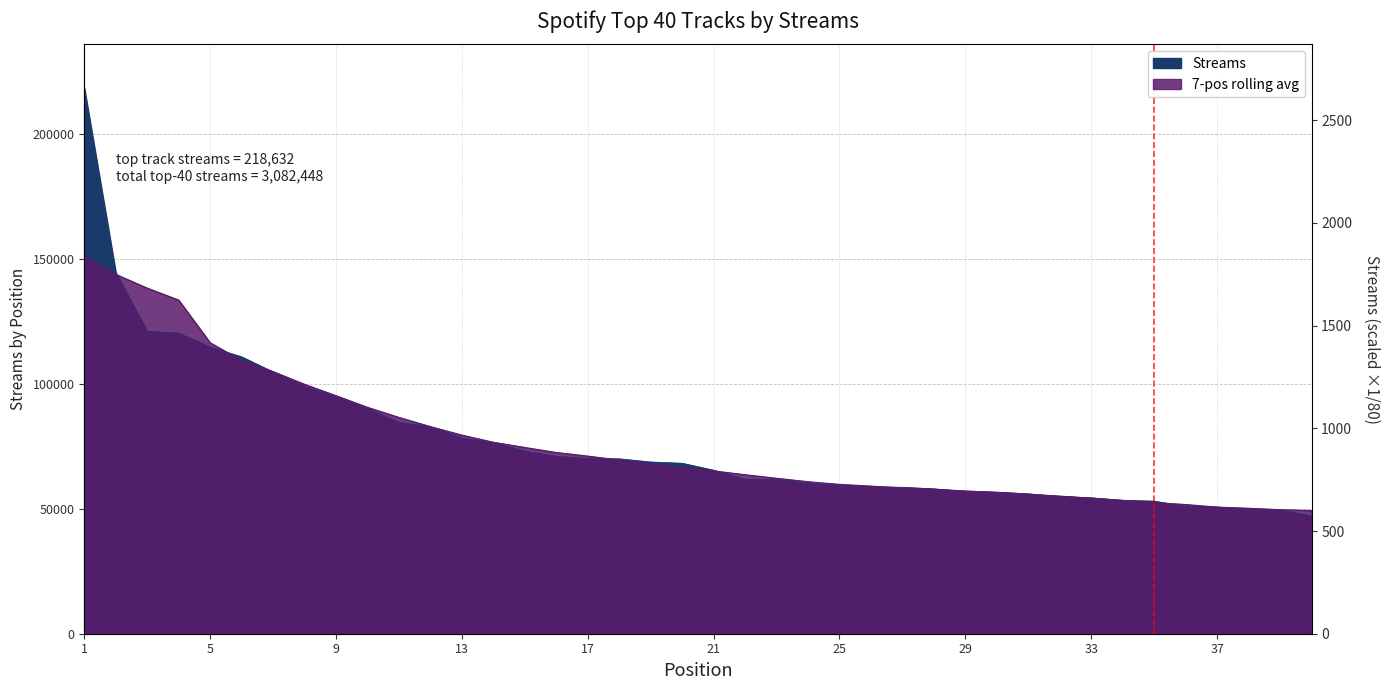

The value at 40 is 17416. True or false?

False